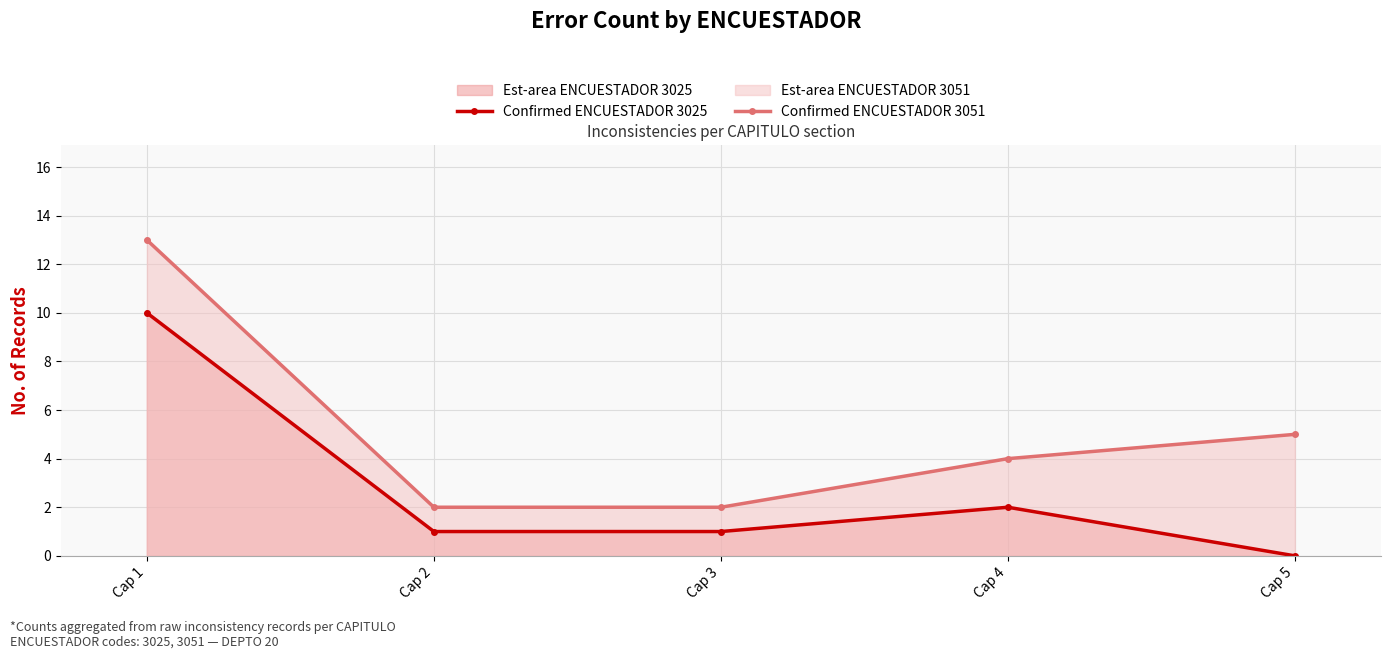

List the labels in order of Confirmed ENCUESTADOR 3051 value, smallest first.

Cap 2, Cap 3, Cap 4, Cap 5, Cap 1